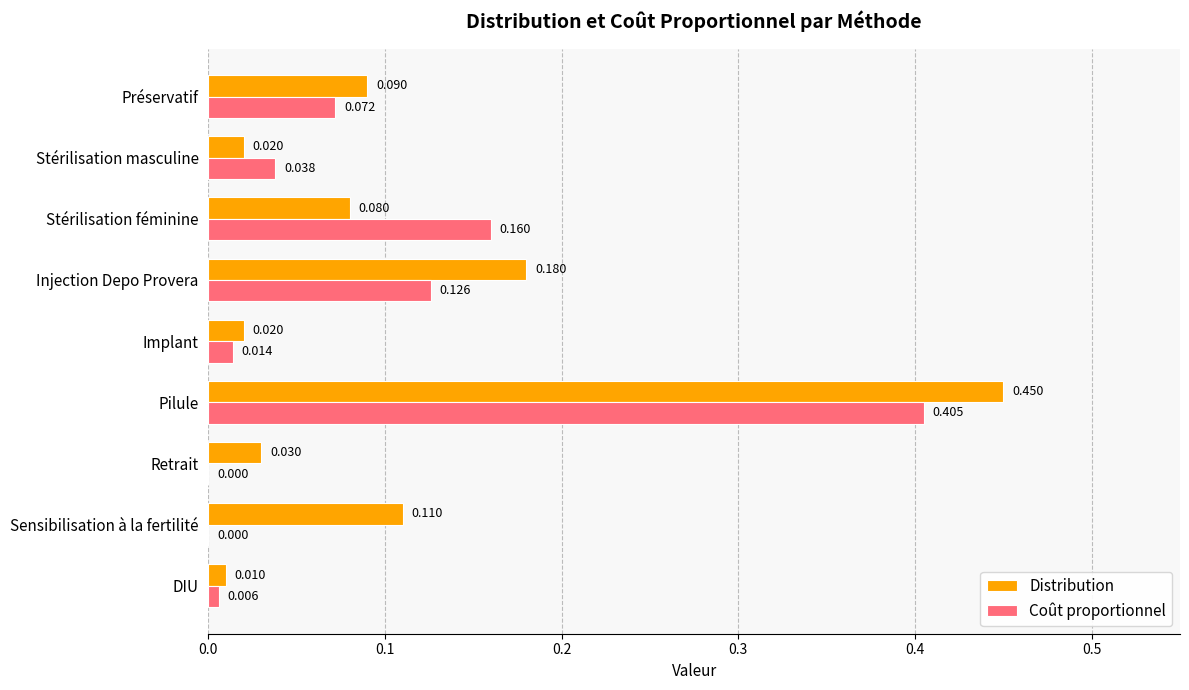

Which series changed the most between Implant and Retrait?

Coût proportionnel